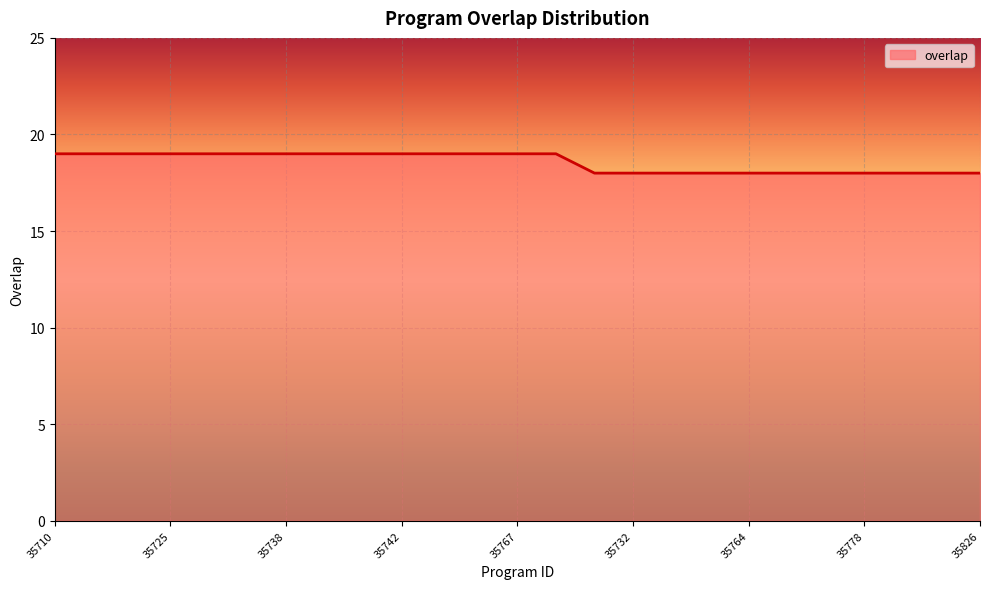

What is the greatest value displayed?

19